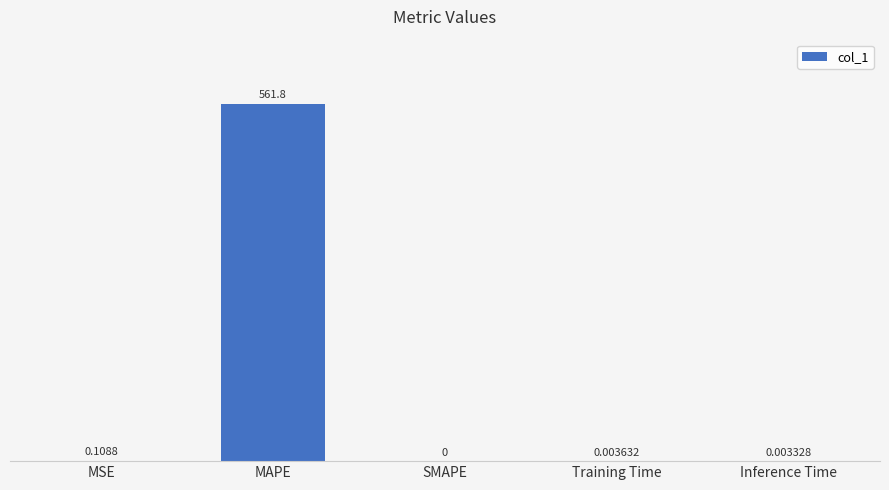

Are the bars horizontal?

No